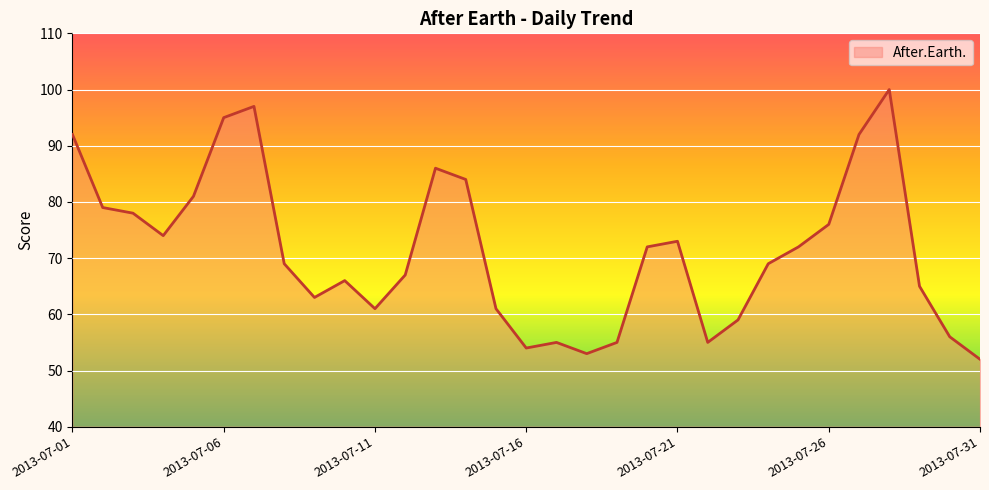

Reading left to right, transcribe all the data shown in this chart.

92	79	78	74	81	95	97	69	63	66	61	67	86	84	61	54	55	53	55	72	73	55	59	69	72	76	92	100	65	56	52